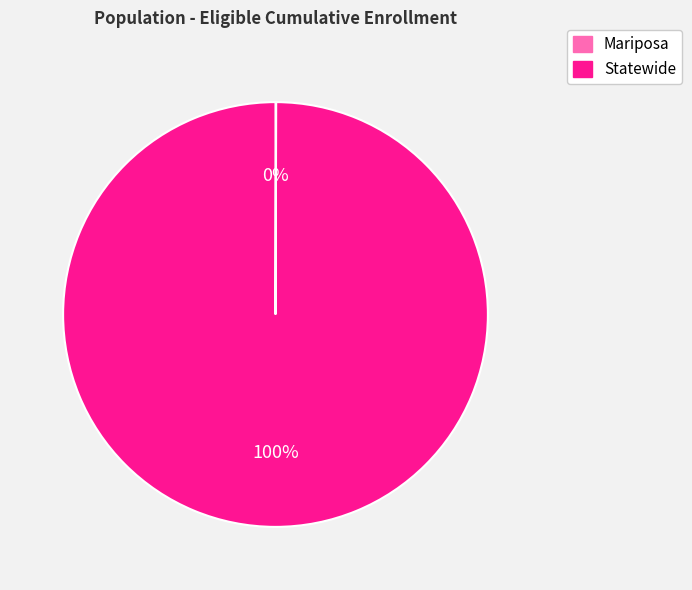

Is there a majority slice in this chart?

Yes